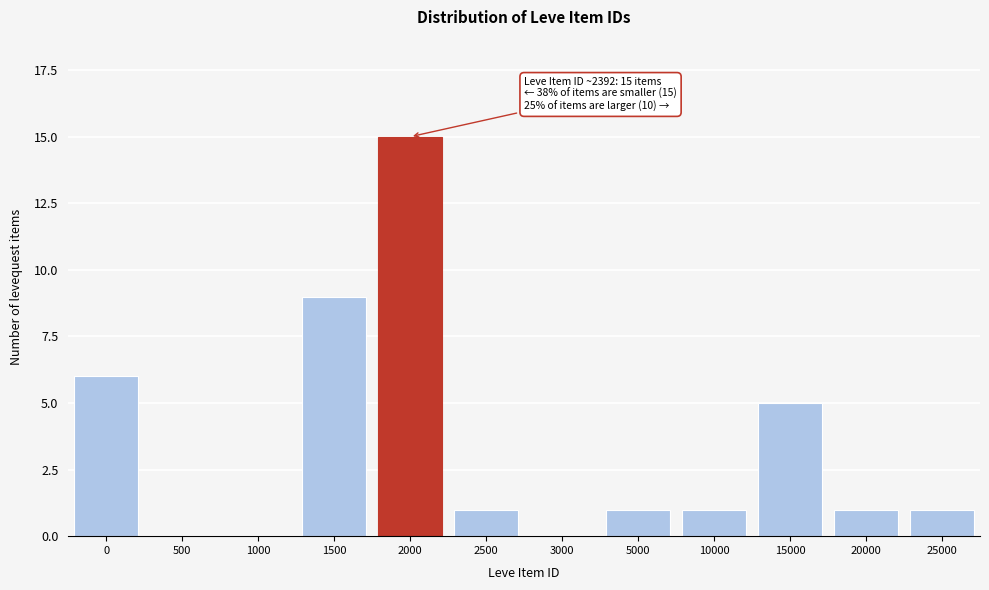

Reading left to right, extract all data points from this chart.

0=6	500=0	1000=0	1500=9	2000=15	2500=1	3000=0	5000=1	10000=1	15000=5	20000=1	25000=1